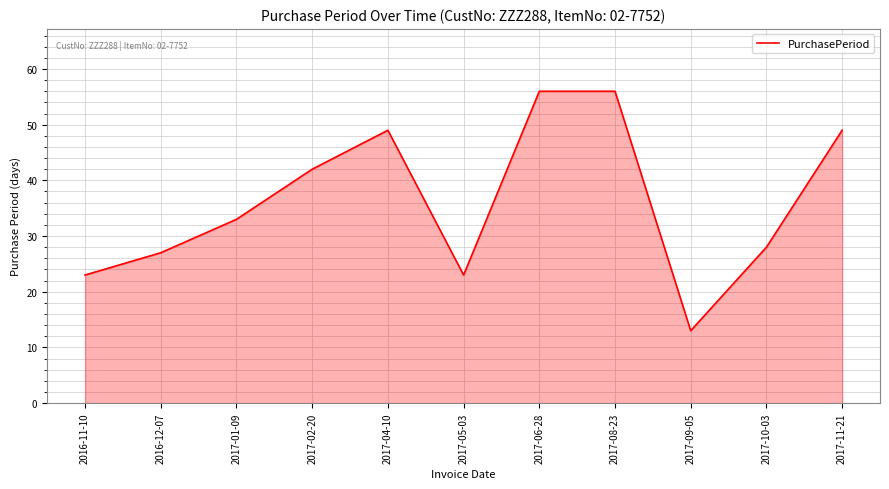

What is the average value?

36